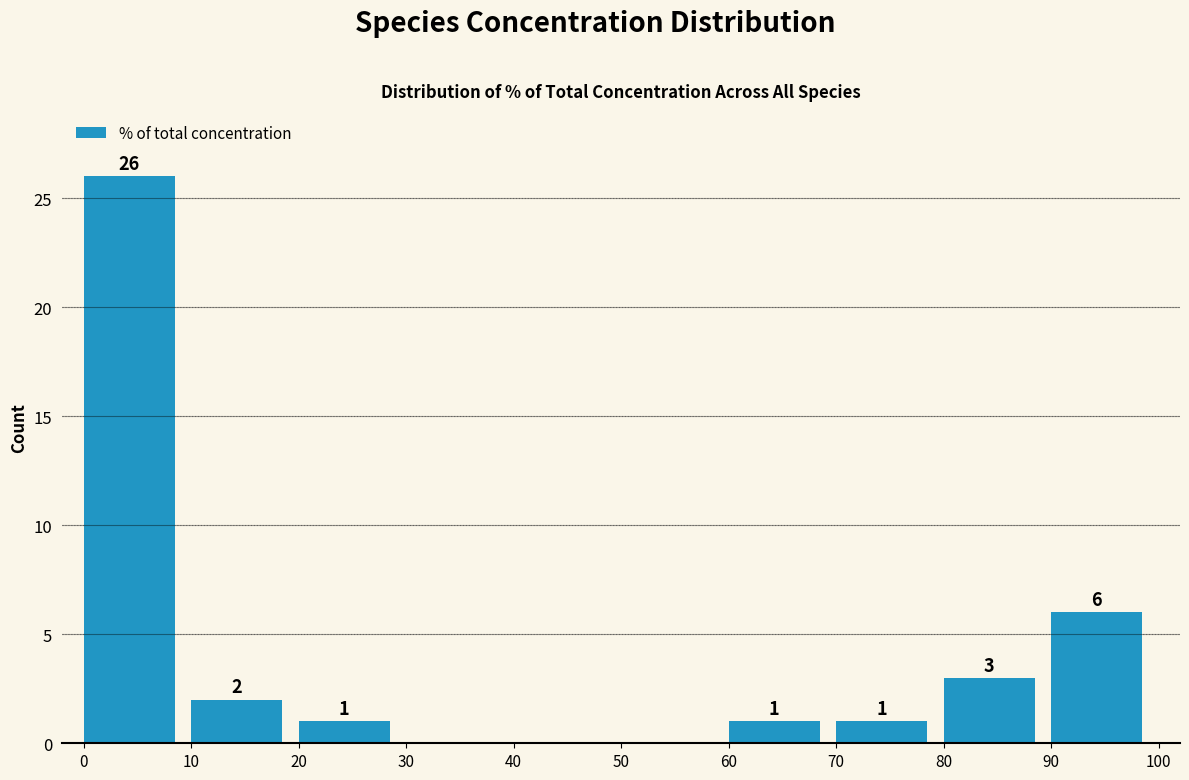

Over which range of the x-axis is the bar tallest?

0 to 10